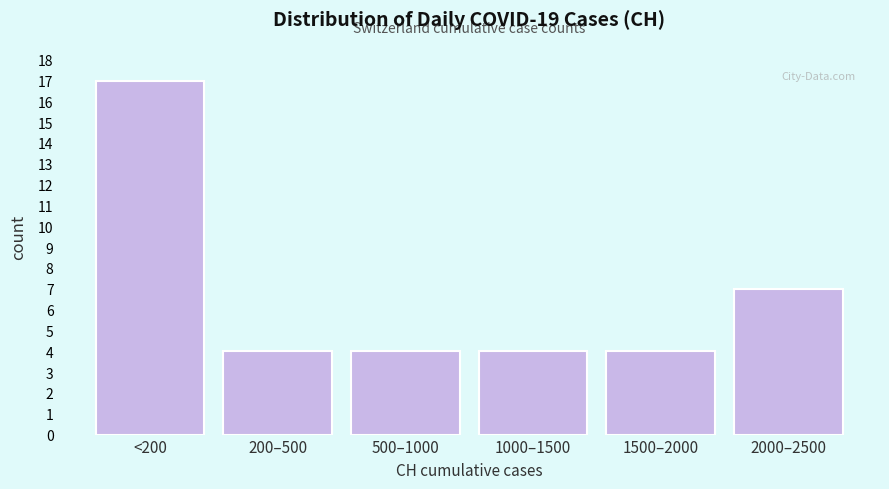

Reading left to right, extract all data points from this chart.

17	4	4	4	4	7